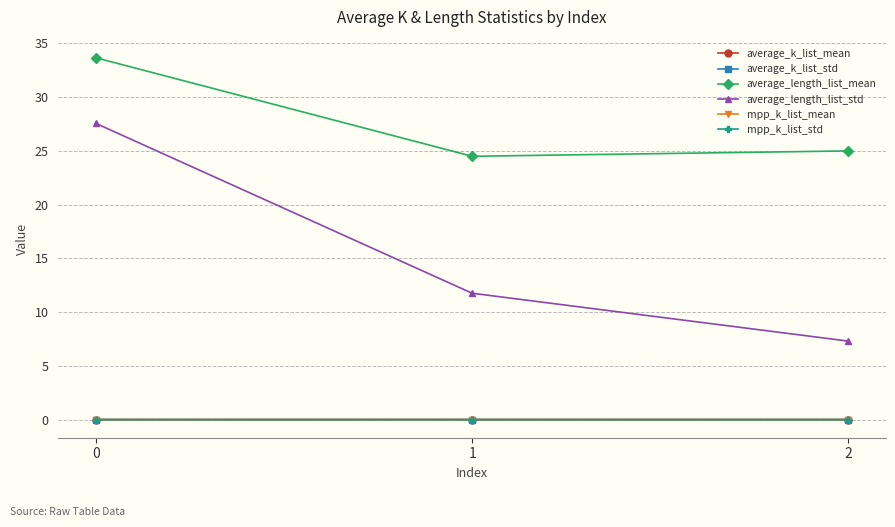

What is the maximum value shown in the chart?

33.7